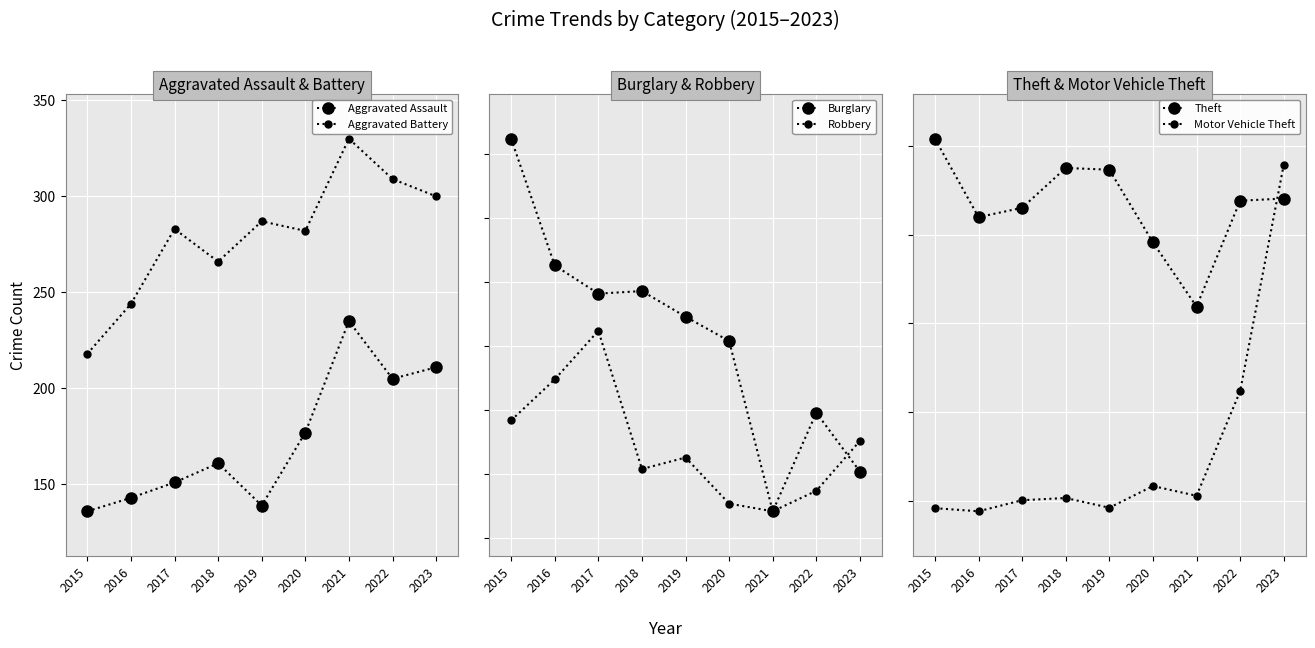

Reading left to right, extract all data points from this chart.

Aggravated Assault: 136	143	151	161	139	177	235	205	211
Aggravated Battery: 218	244	283	266	287	282	330	309	300
Burglary: 462	363	341	343	323	304	171	248	202
Robbery: 242	274	312	204	213	177	171	187	226
Theft: 1017	840	861	951	947	783	638	877	882
Motor Vehicle Theft: 183	176	201	206	184	233	211	447	958